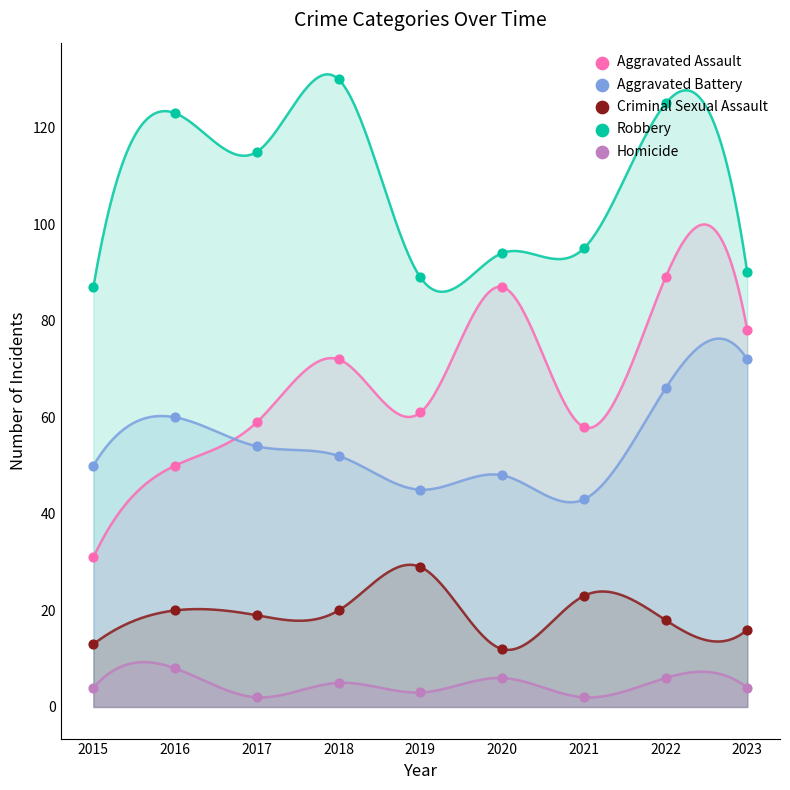

What is the total value across all series at 2016?

261